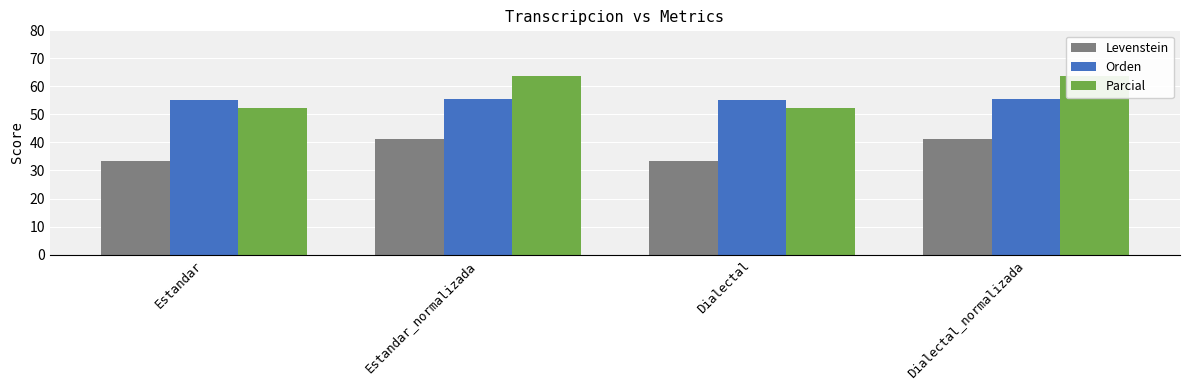

Reading left to right, what are all the values shown in this chart?

Levenstein: Estandar=33.5	Estandar_normalizada=41.1	Dialectal=33.5	Dialectal_normalizada=41.1
Orden: Estandar=55.1	Estandar_normalizada=55.5	Dialectal=55.1	Dialectal_normalizada=55.5
Parcial: Estandar=52.4	Estandar_normalizada=63.6	Dialectal=52.4	Dialectal_normalizada=63.6